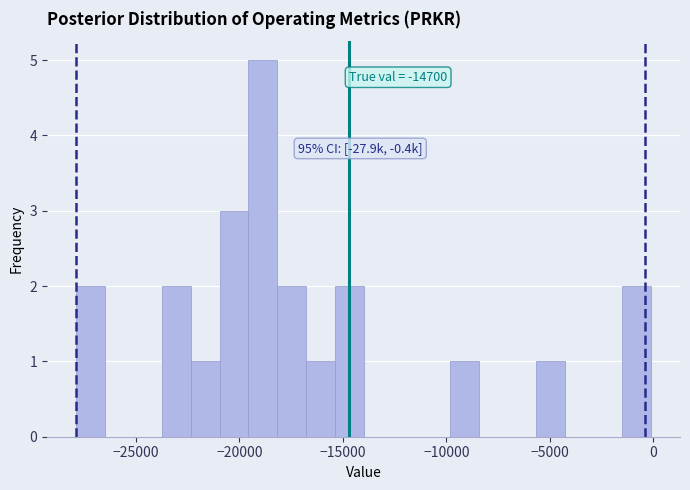

Around what value on the x-axis is the tallest bar? Give the approximate position of its centre, as read against the axis.

-19000